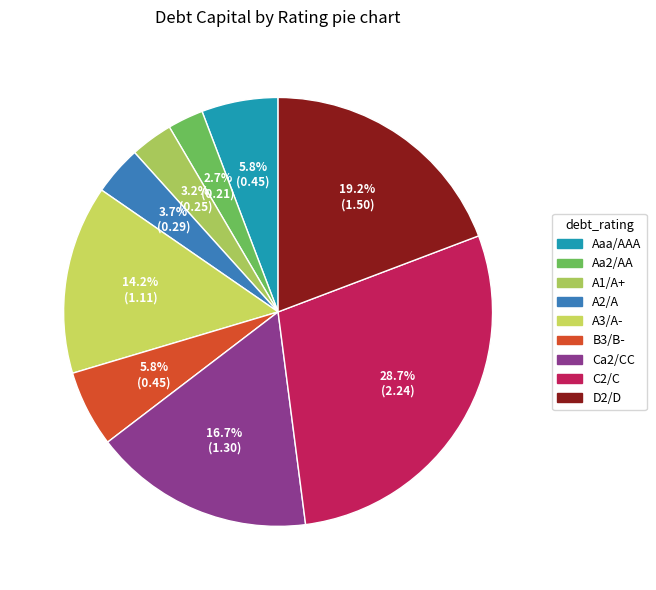

Which slice is the largest?

C2/C